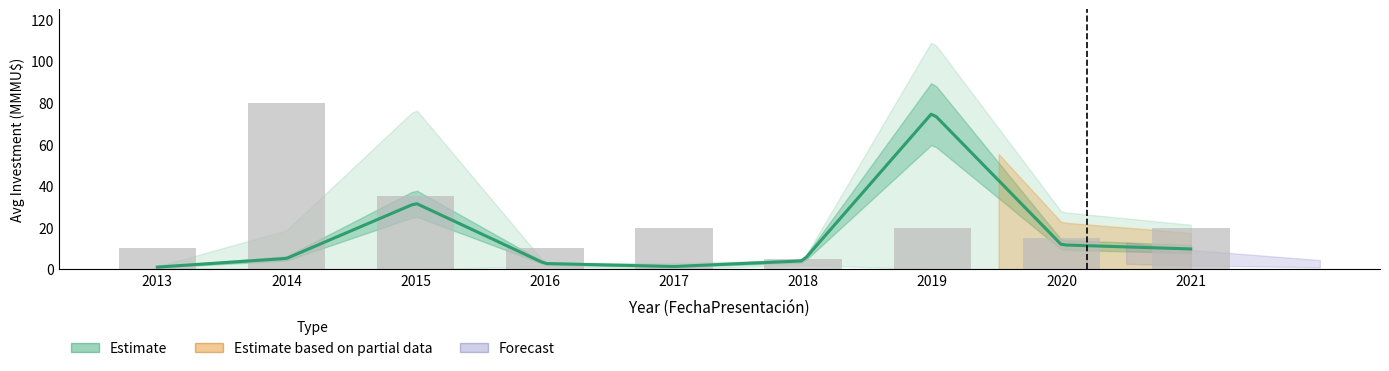

The value at 2021 is 7. True or false?

False